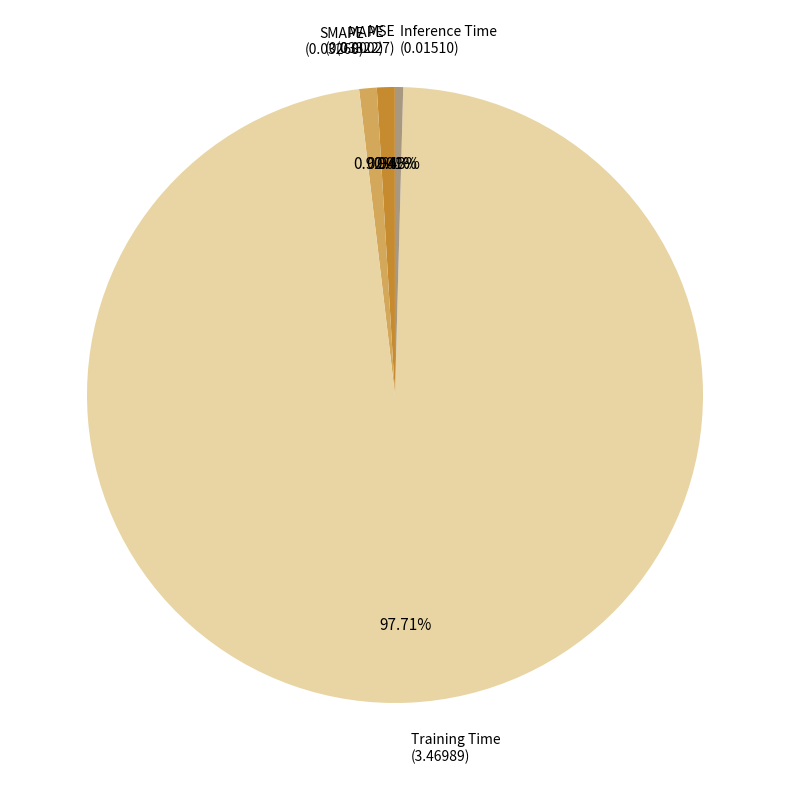

Which category has the biggest portion of the pie?

Training Time